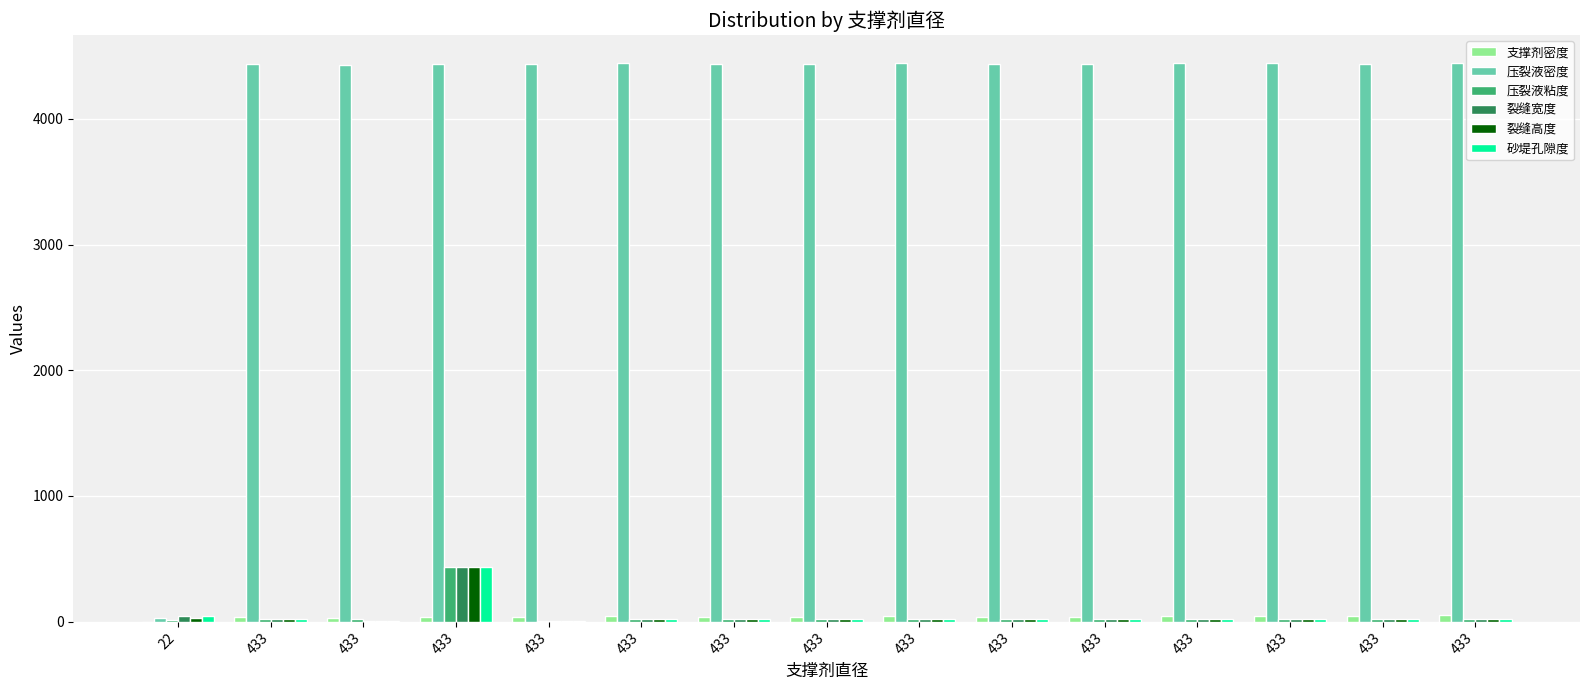

At which category is the sum across all series the highest?

433